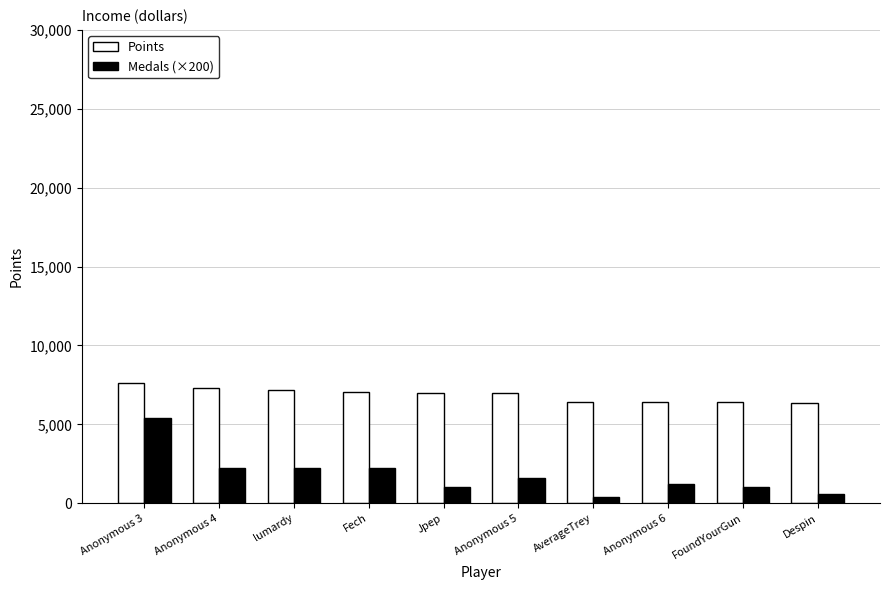

What is the minimum value shown in the chart?

400